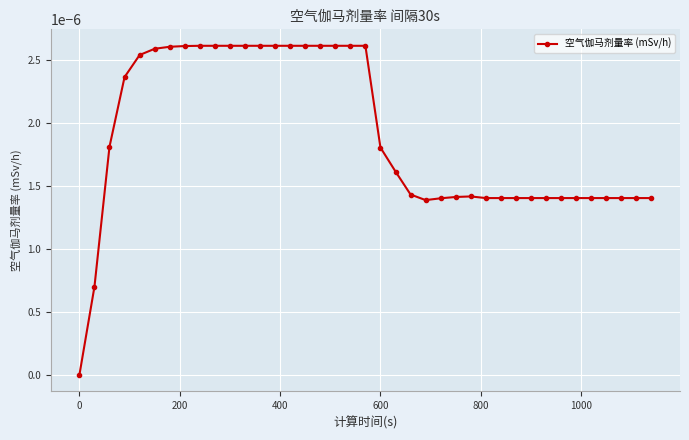

True or false: there are more than 0 points higher than both neighbors.

True